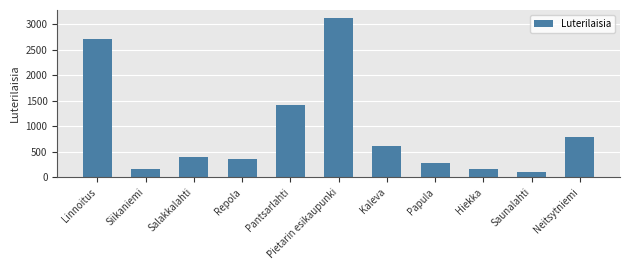

What position from the left is Neitsytniemi?

11